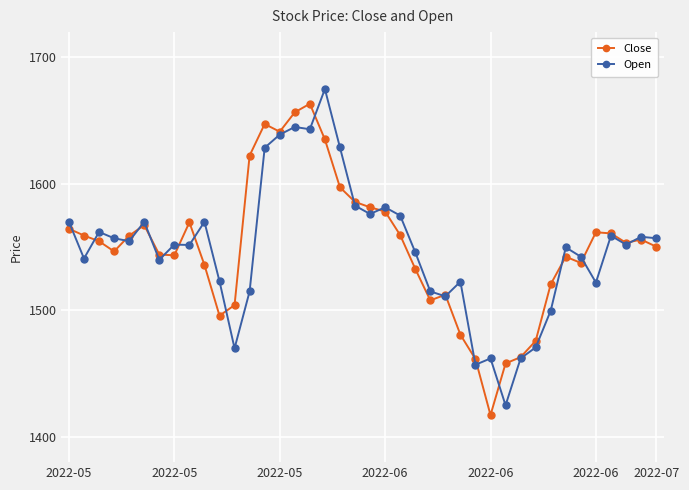

What is the maximum value for Open?

1675.0